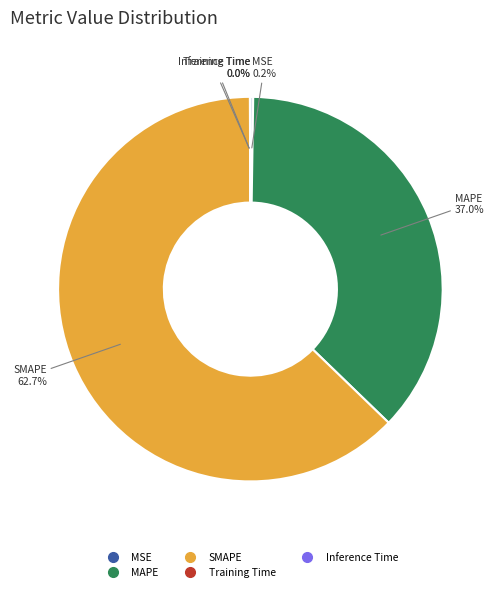

What is the majority slice?

SMAPE